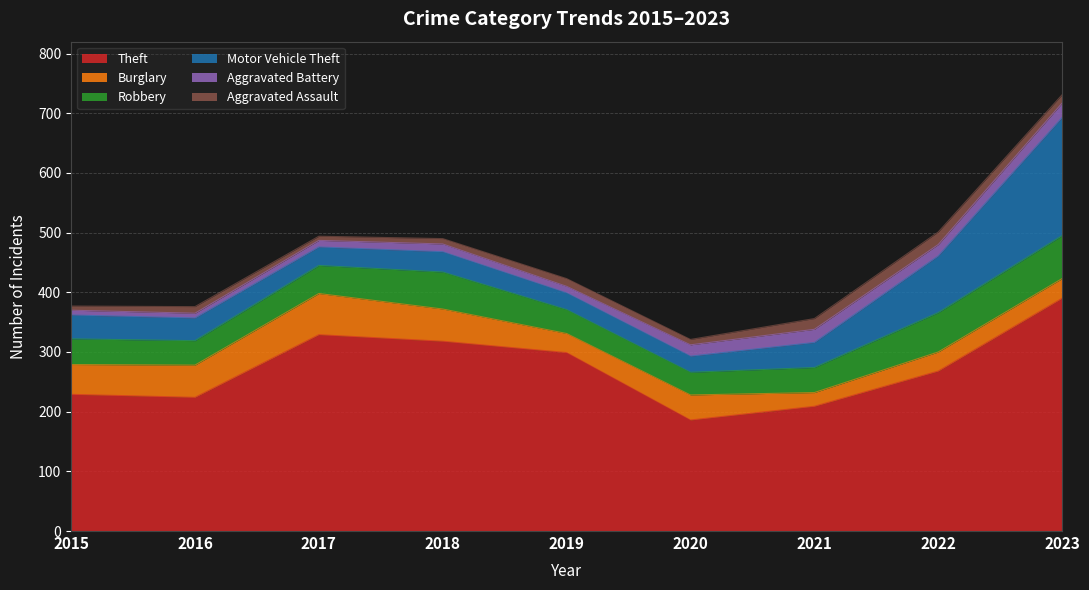

True or false: Aggravated Assault has a value of 4 at 2017.

False